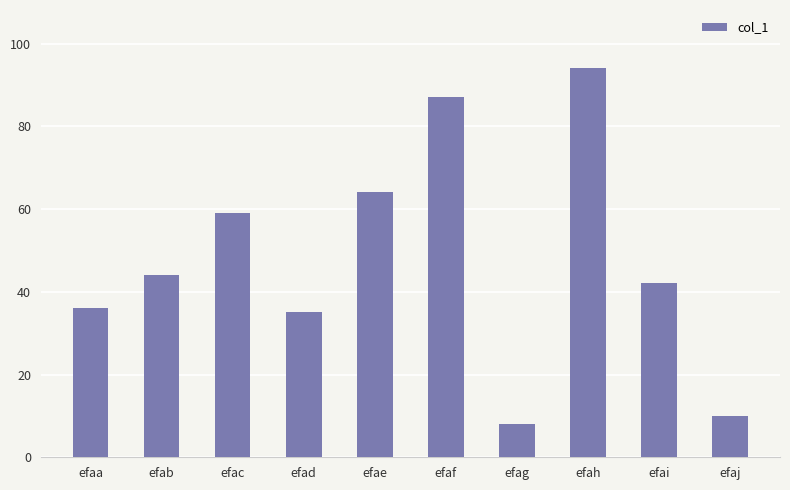

The value at efac is 27. True or false?

False